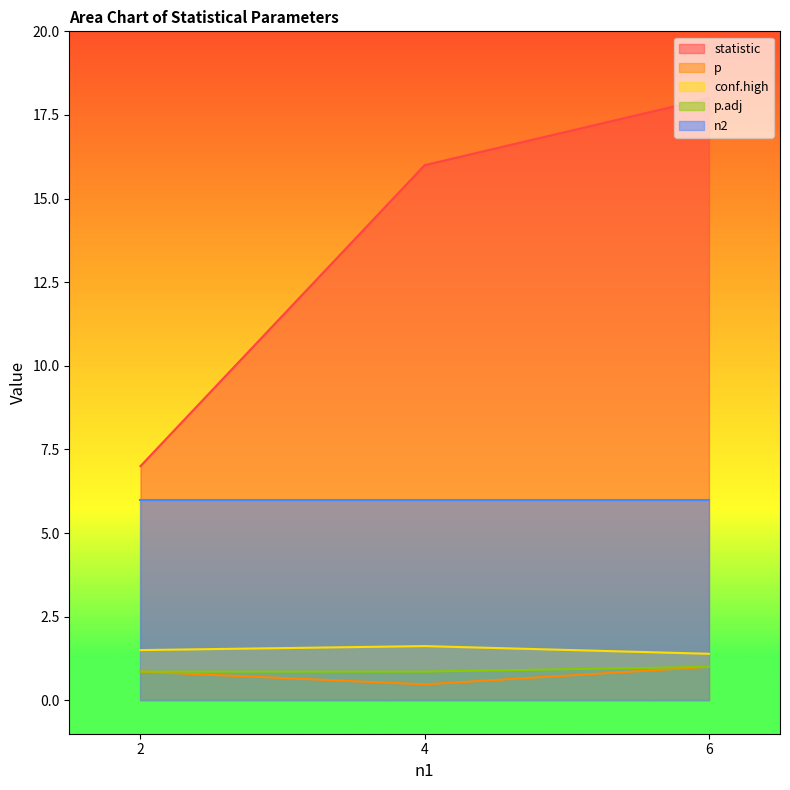

Which has a higher value, 2 or 6?

6